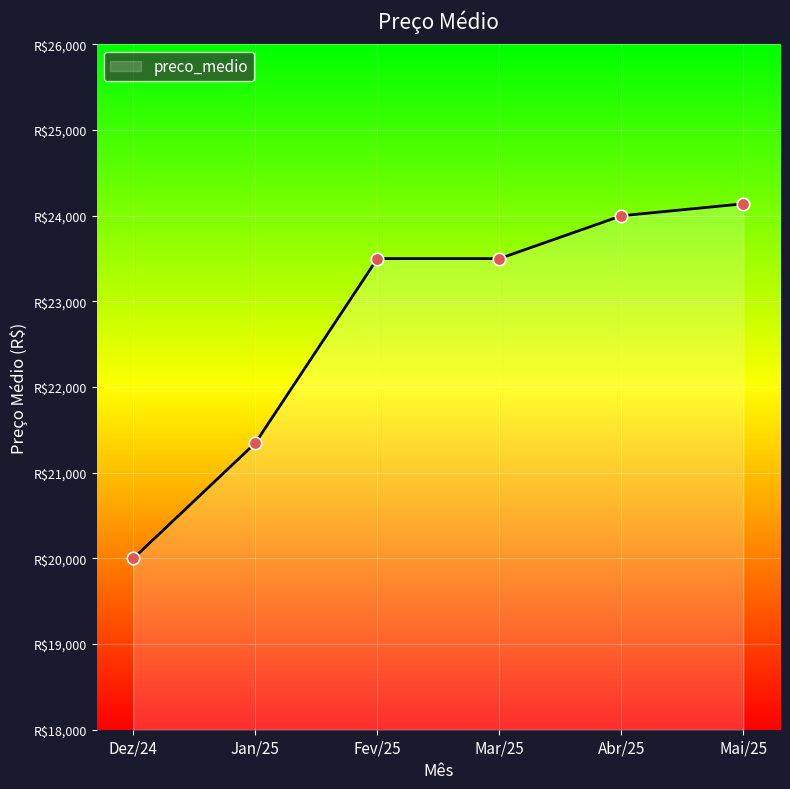

What is the ratio of the value at Fev/25 to the value at Abr/25?

1.0